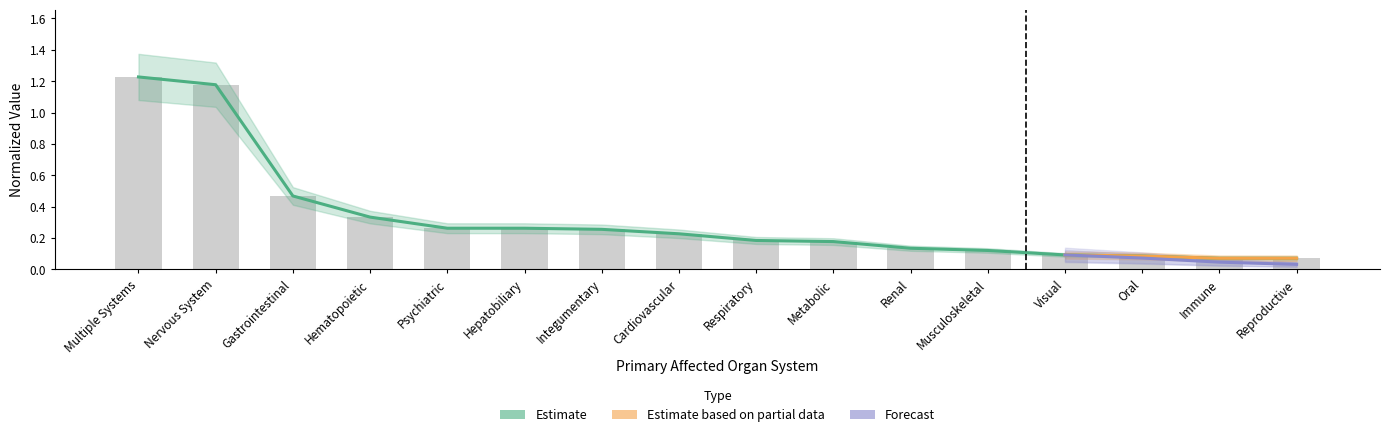

Does the chart contain any negative values?

No